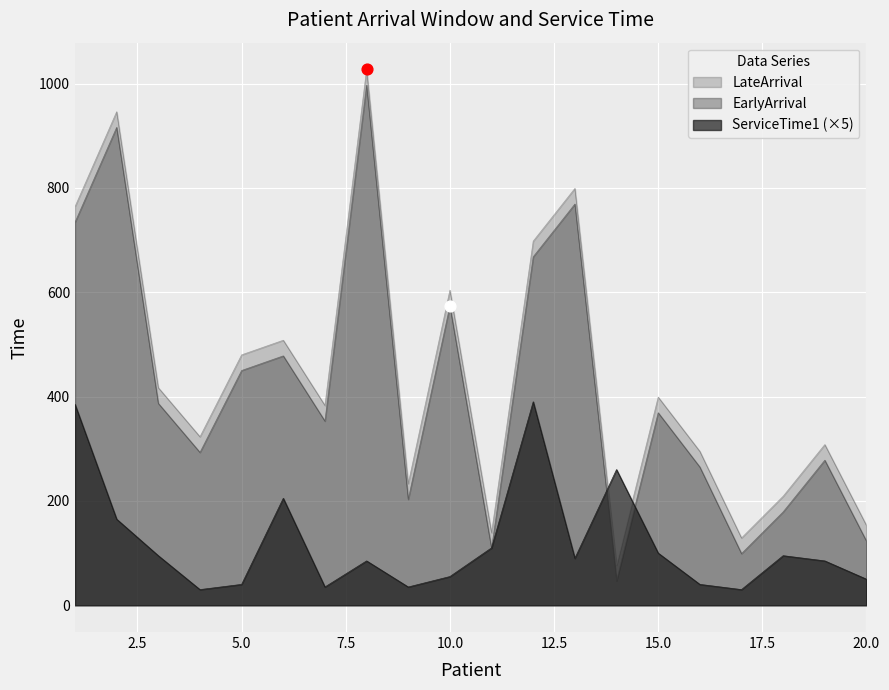

Which series has the widest spread of Y values?

EarlyArrival